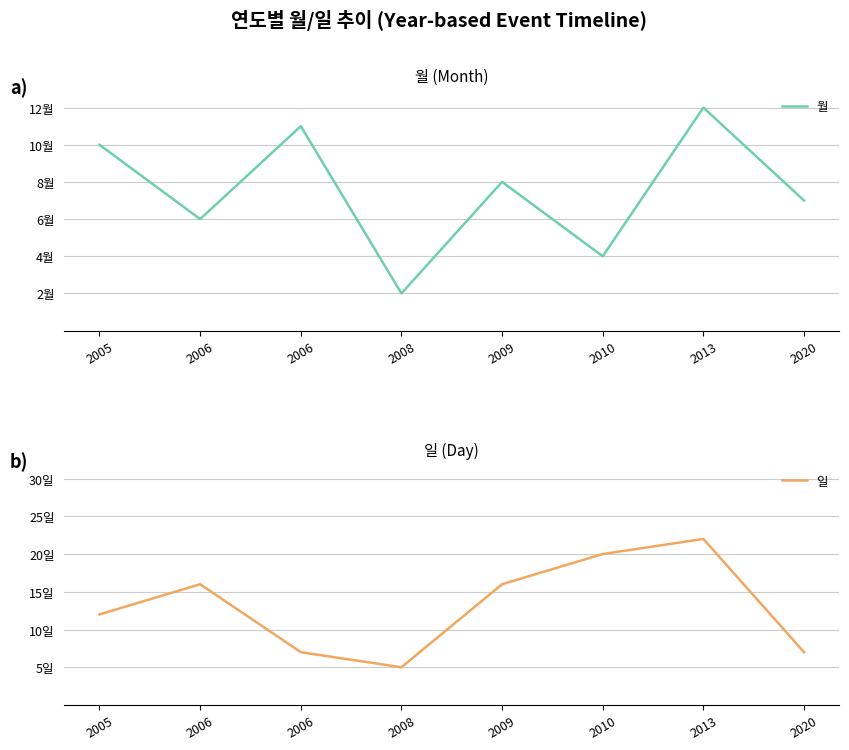

The value of 일 at 2006 is 21. True or false?

False